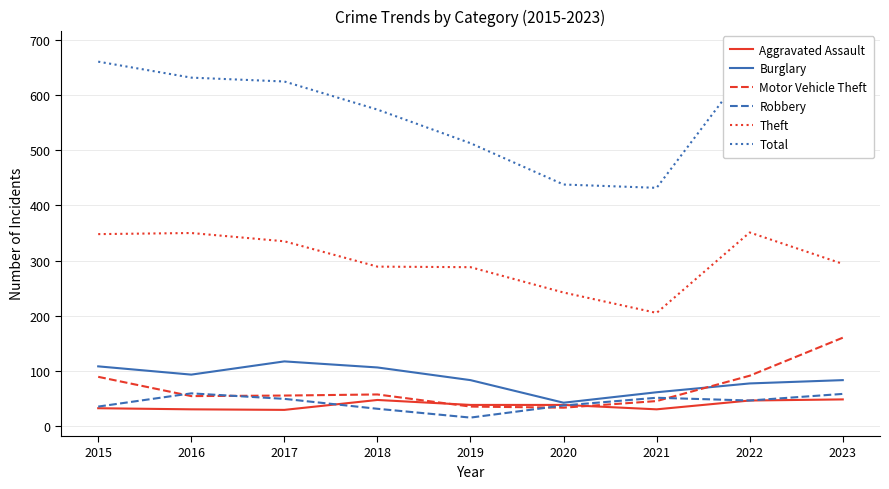

True or false: Aggravated Assault and Theft intersect in this chart.

False